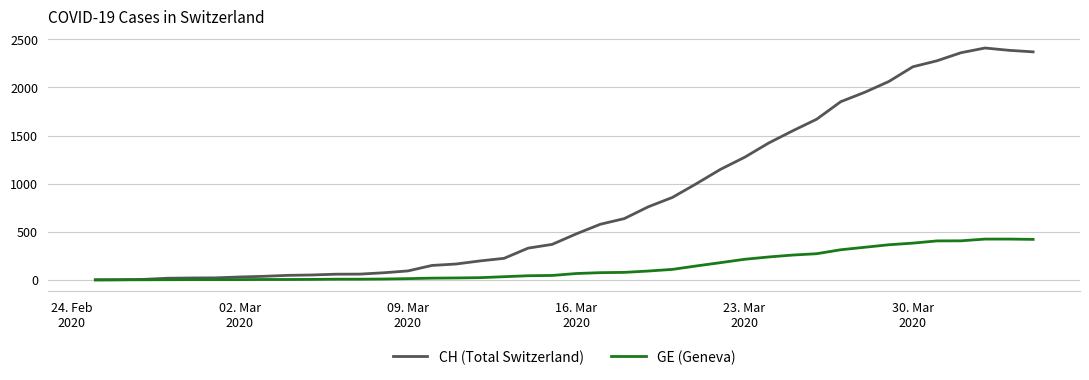

What is the greatest value displayed?

2410